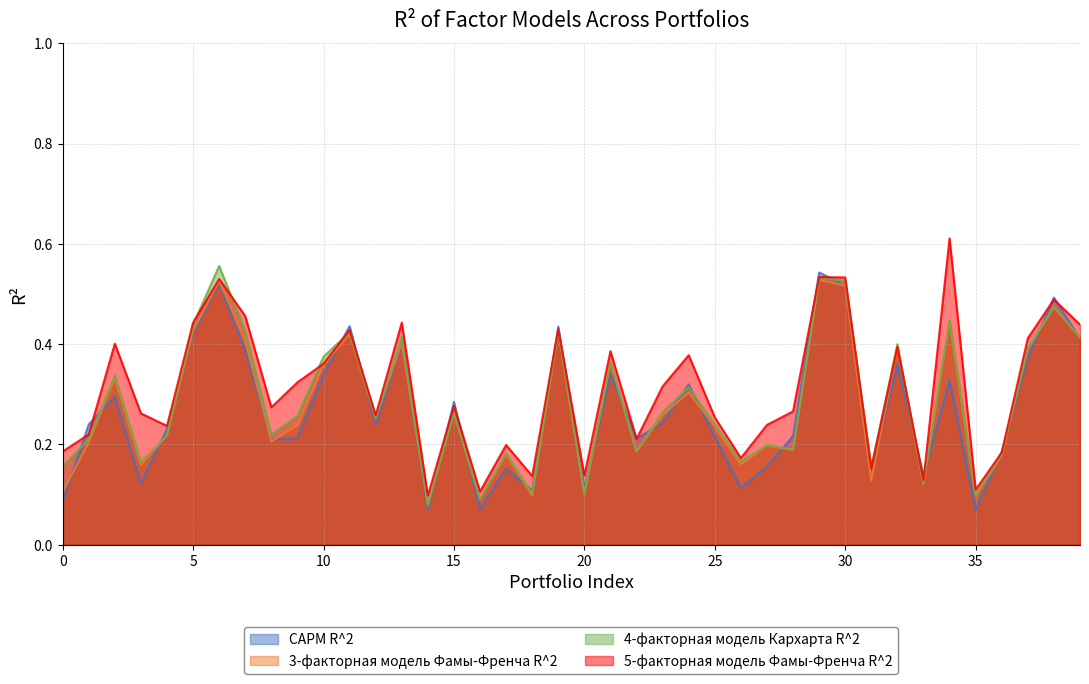

List the series in order of their peak value, lowest first.

3-факторная модель Фамы-Френча R^2, CAPM R^2, 4-факторная модель Кархарта R^2, 5-факторная модель Фамы-Френча R^2